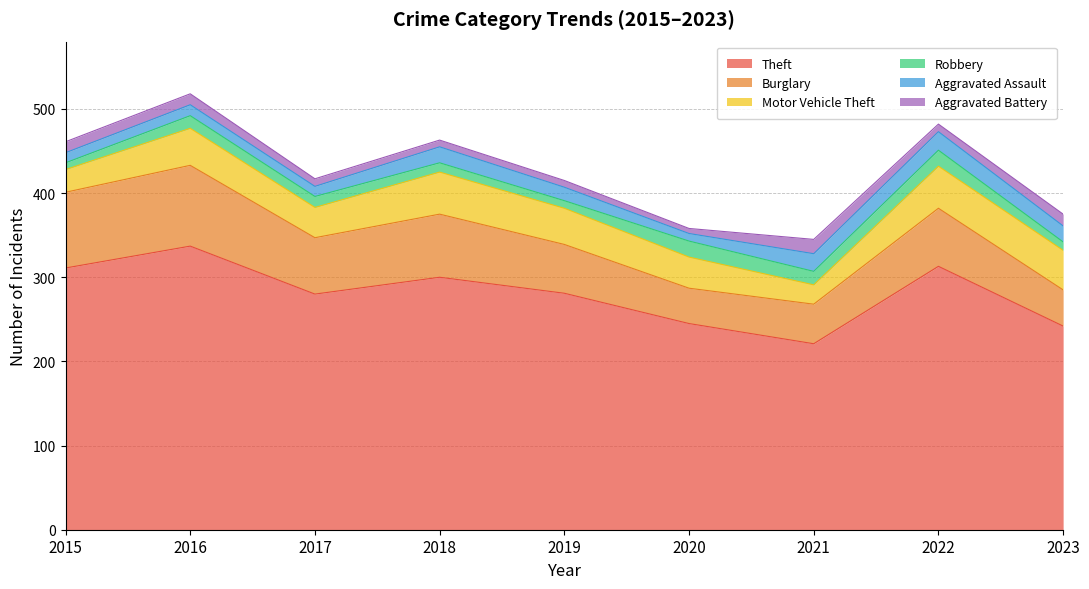

What is the sum of all Aggravated Battery values?

97